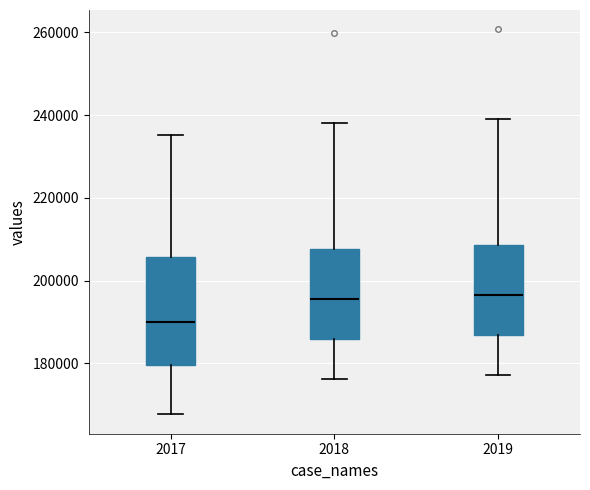

Reading left to right, transcribe this box plot: for each box, give where its median line is, the range the box spans, and where its two whiskers end, as read against the y-axis. The values are not printed on the chart, so give them approximately, as read against the axis.

2017: median 190000, box 180000 to 206000, whiskers 168000 to 236000
2018: median 196000, box 186000 to 208000, whiskers 176000 to 238000
2019: median 196000, box 186000 to 208000, whiskers 178000 to 240000